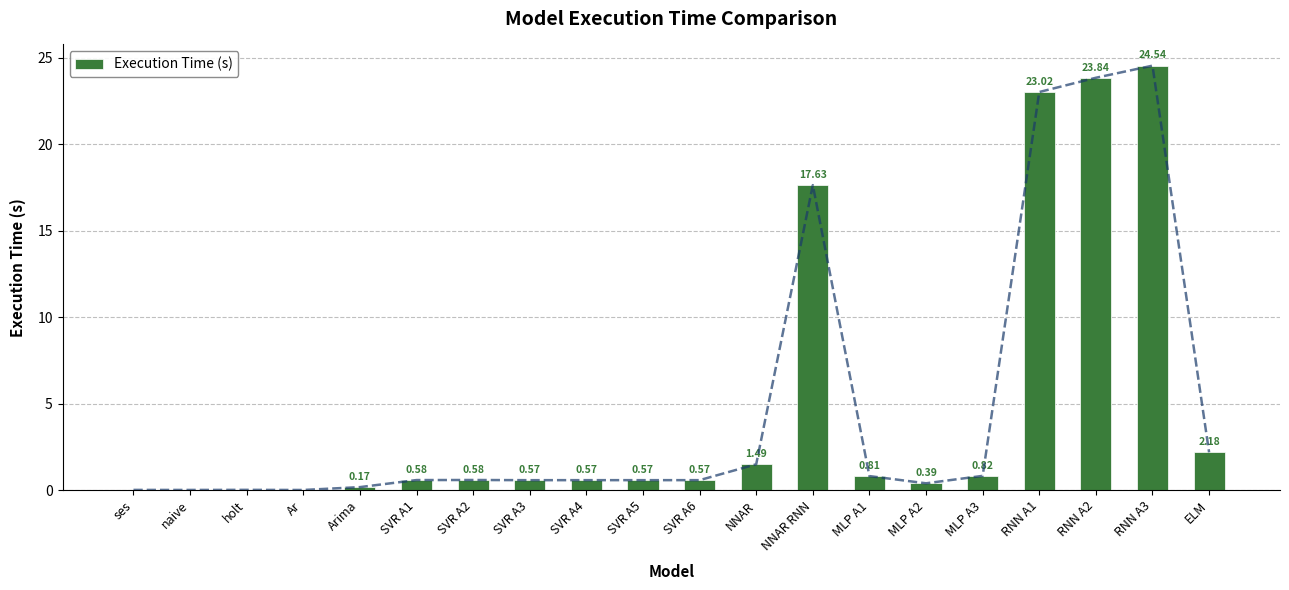

Rank the categories by value from highest to lowest.

RNN A3, RNN A2, RNN A1, NNAR RNN, ELM, NNAR, MLP A3, MLP A1, SVR A2, SVR A1, SVR A6, SVR A4, SVR A5, SVR A3, MLP A2, Arima, holt, ses, naive, Ar